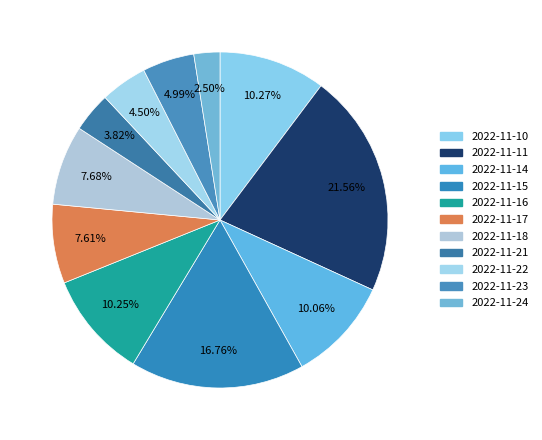

Count the number of slices in the pie.

11